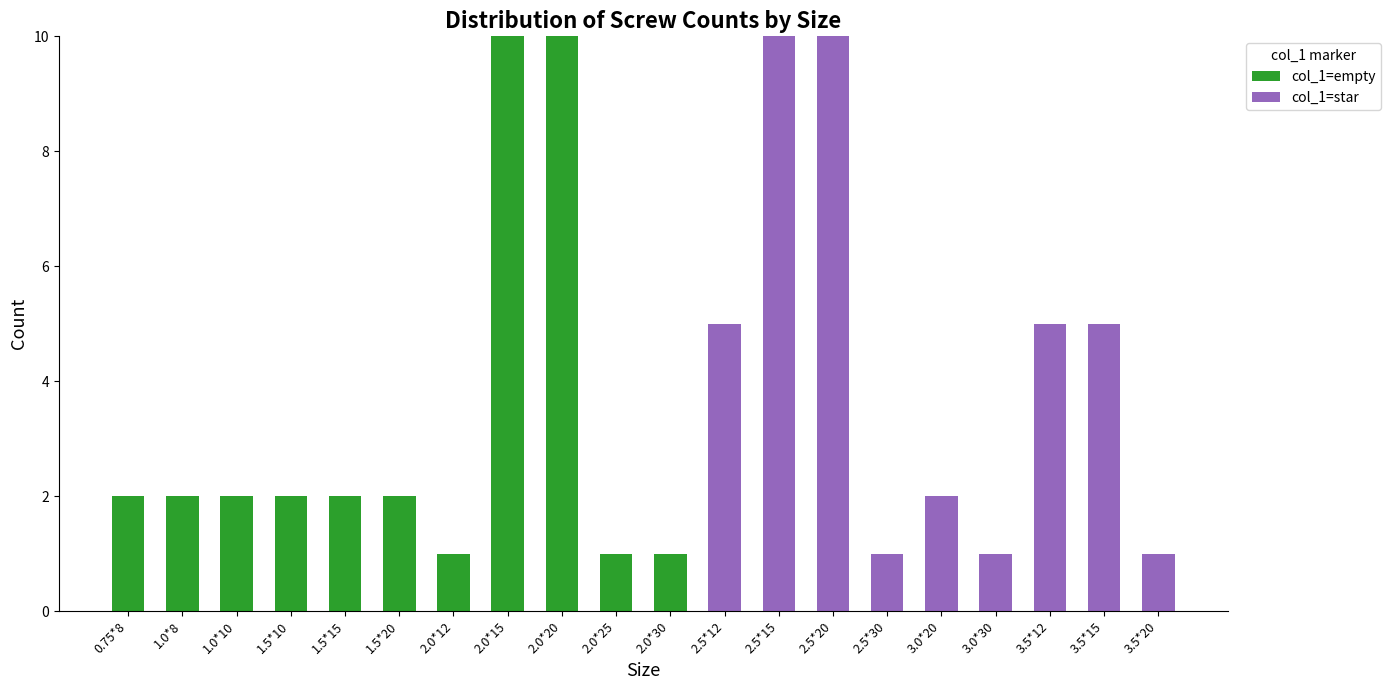

What is the difference between the col_1=empty values at 0.75*8 and 2.0*20?

8